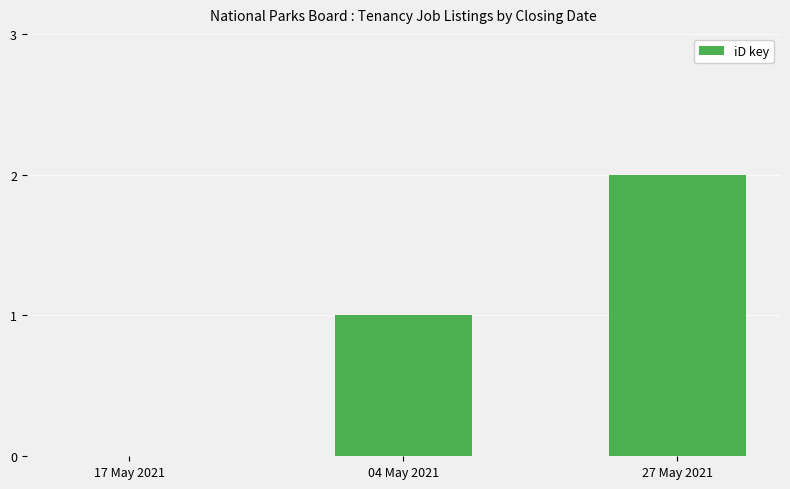

What is the sum of all values?

3